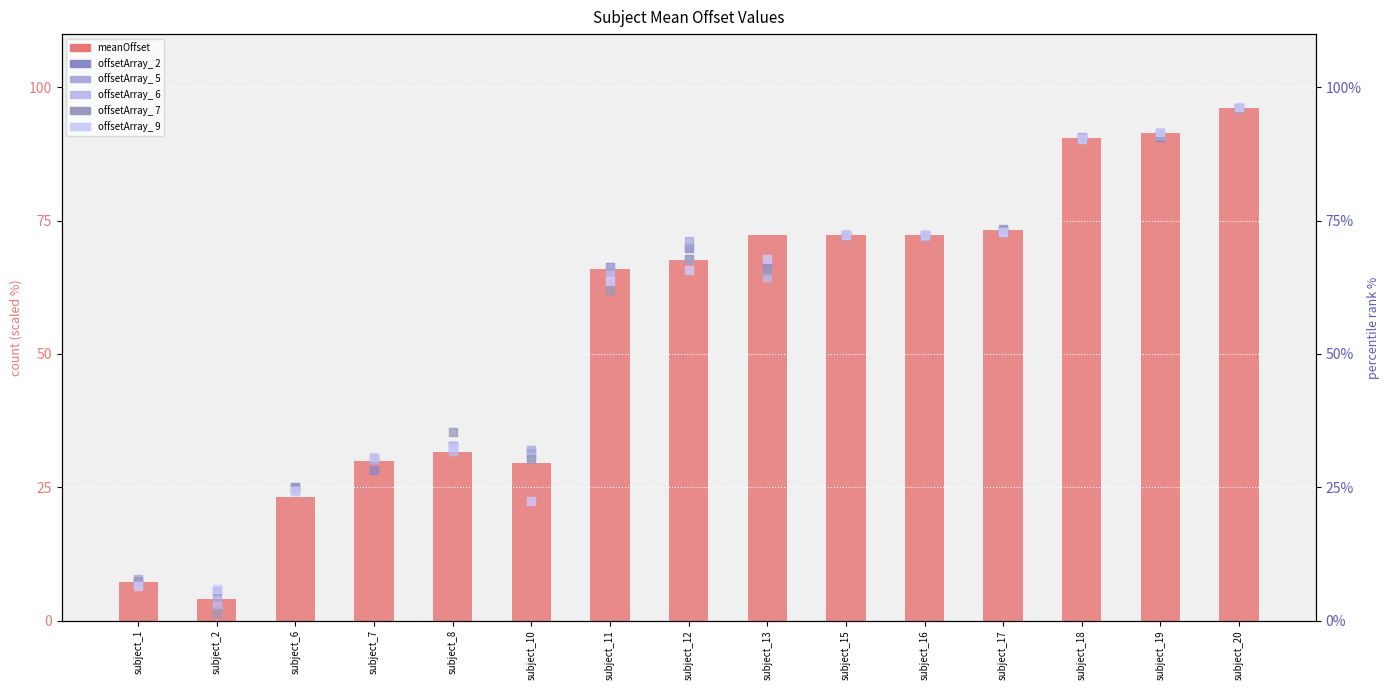

Which series contains the highest Y value?

offsetArray_ 5